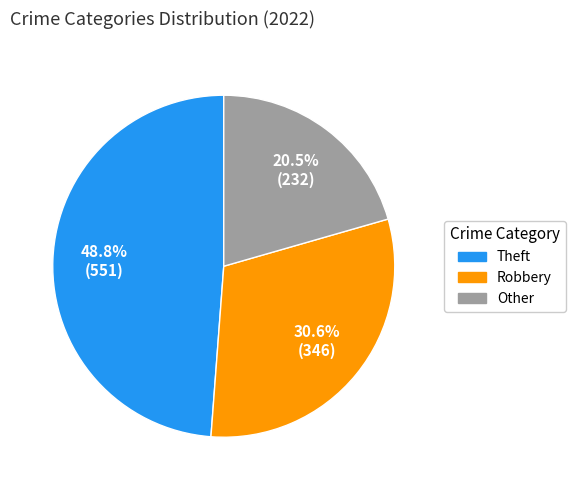

Which category has the biggest portion of the pie?

Theft